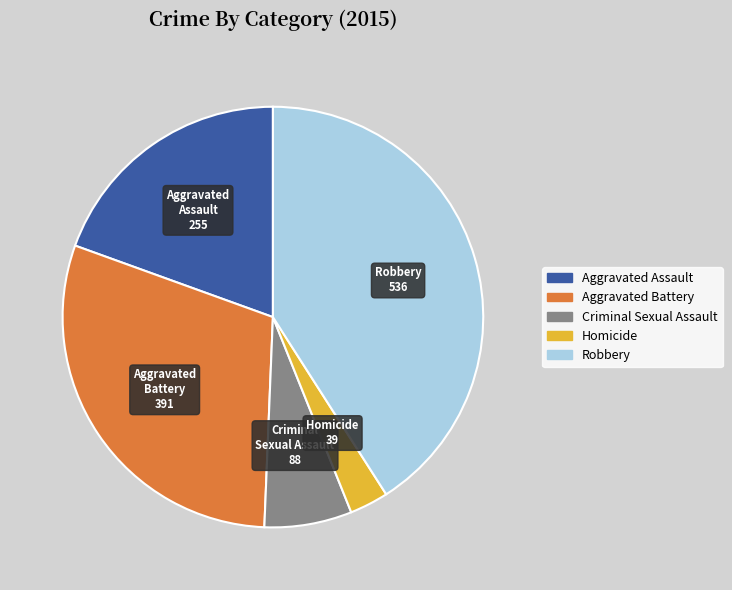

True or false: Robbery accounts for 46% of the total.

False